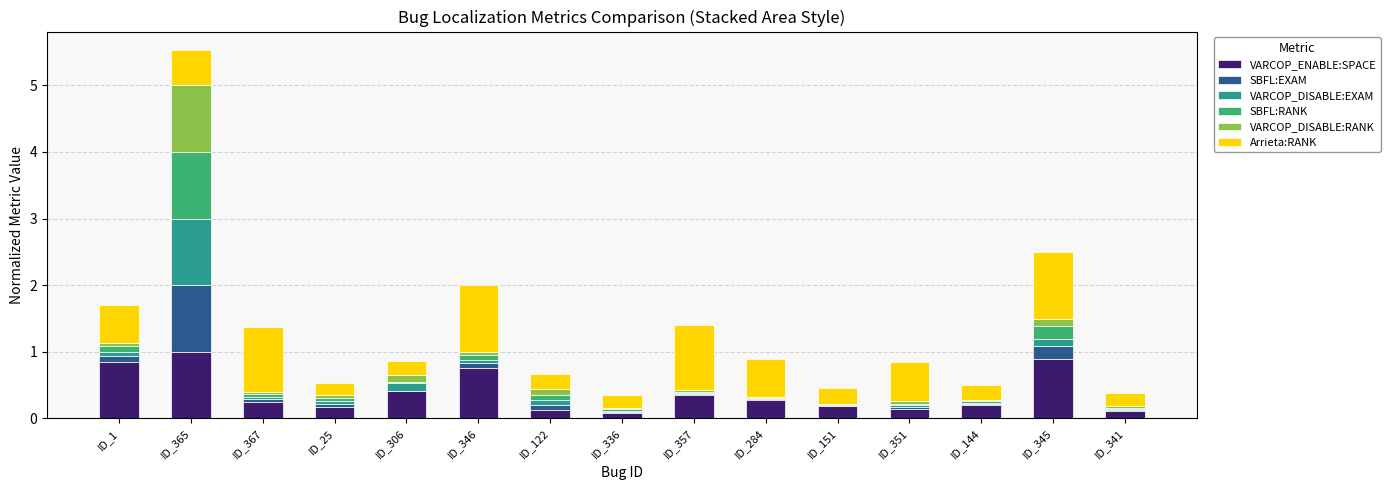

What is the highest value of the VARCOP_ENABLE:SPACE series?

1.0